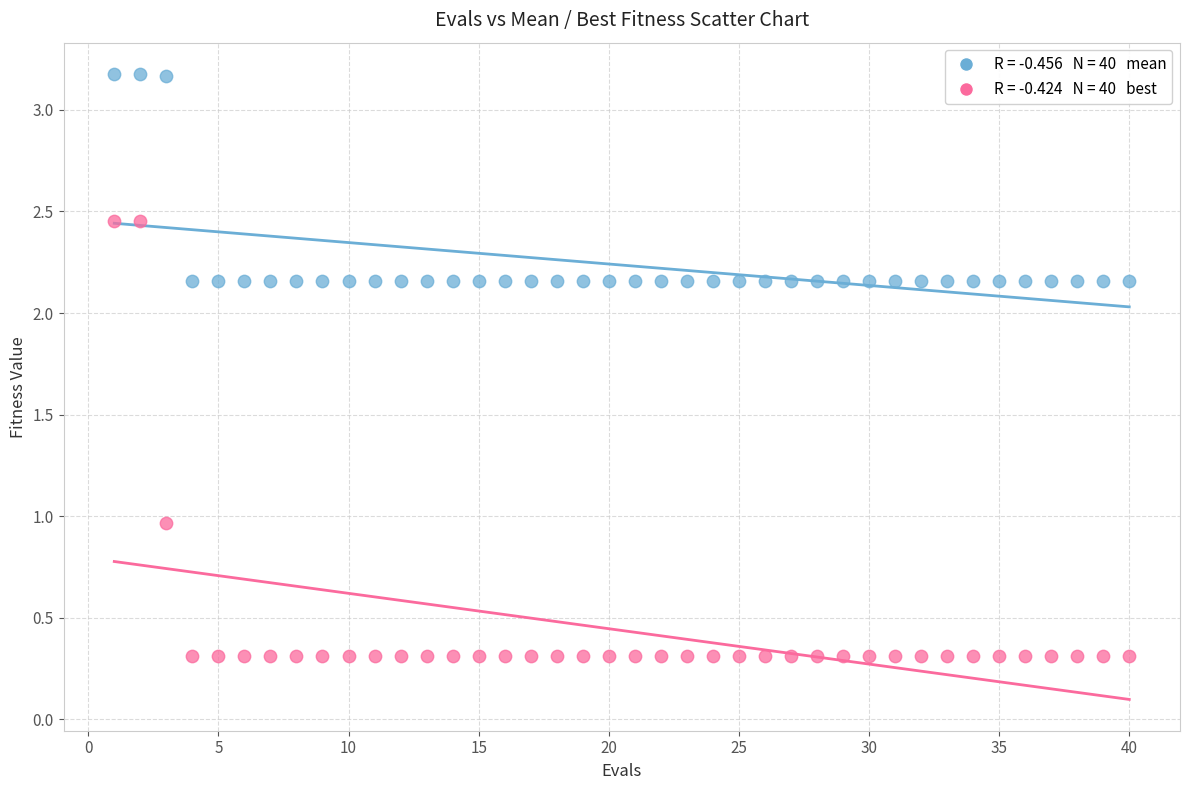

Across all data points, what is the range of Y values (max minus min)?

2.9